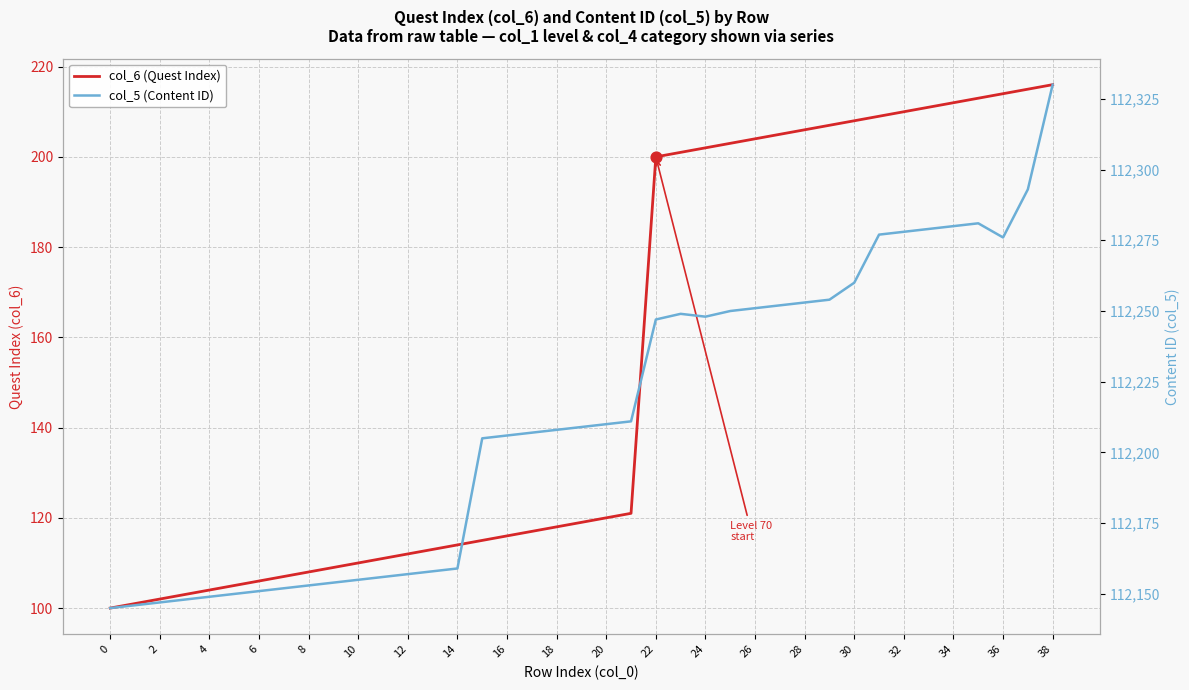

What are all the series names shown in the legend?

col_6 (Quest Index), col_5 (Content ID)